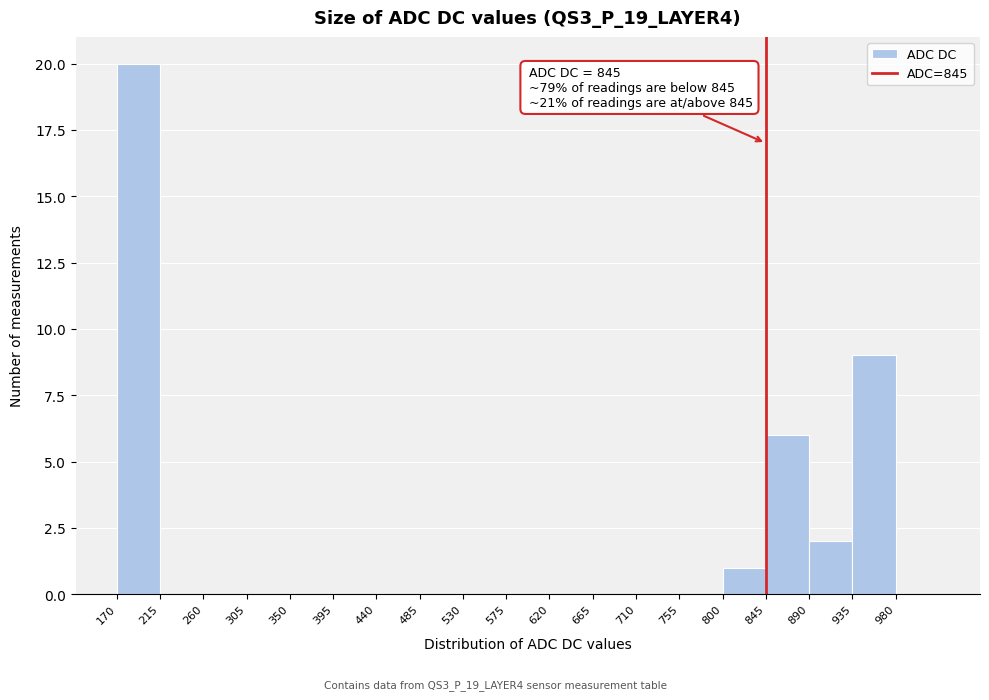

Over which range of the x-axis is the bar tallest?

170 to 215